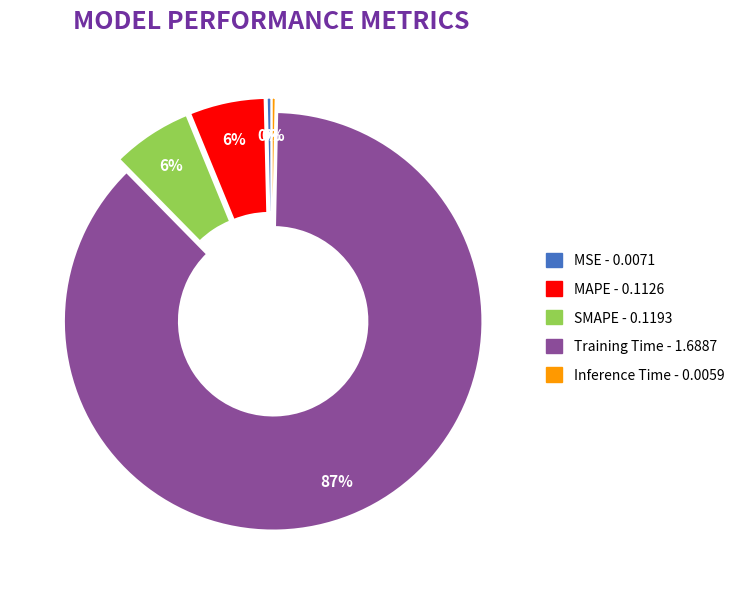

What is the largest slice in the pie chart?

Training Time